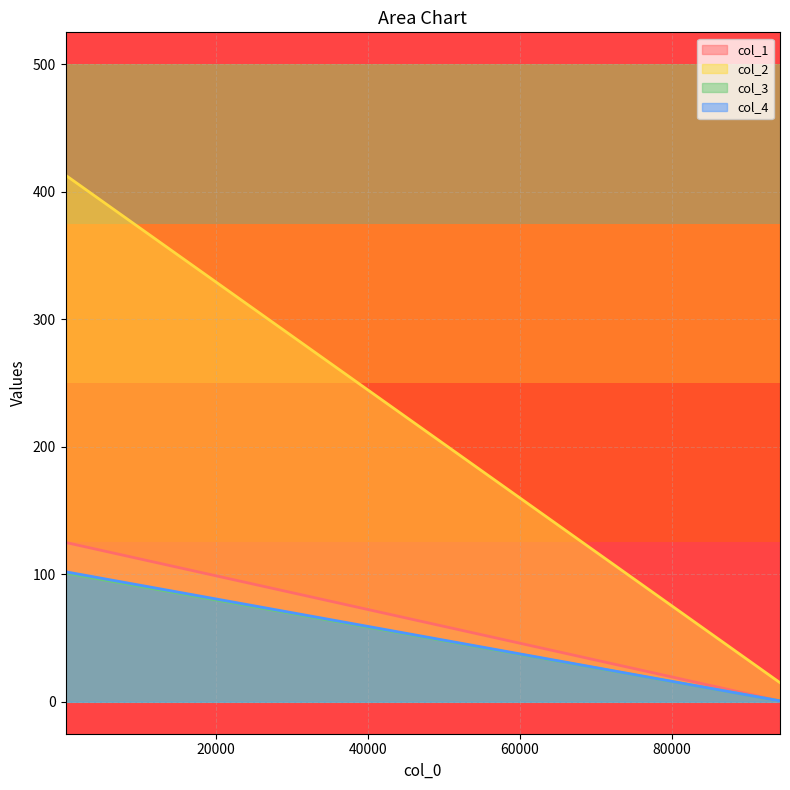

Is the value of col_2 at 94235 greater than the value of col_3 at 143?

No